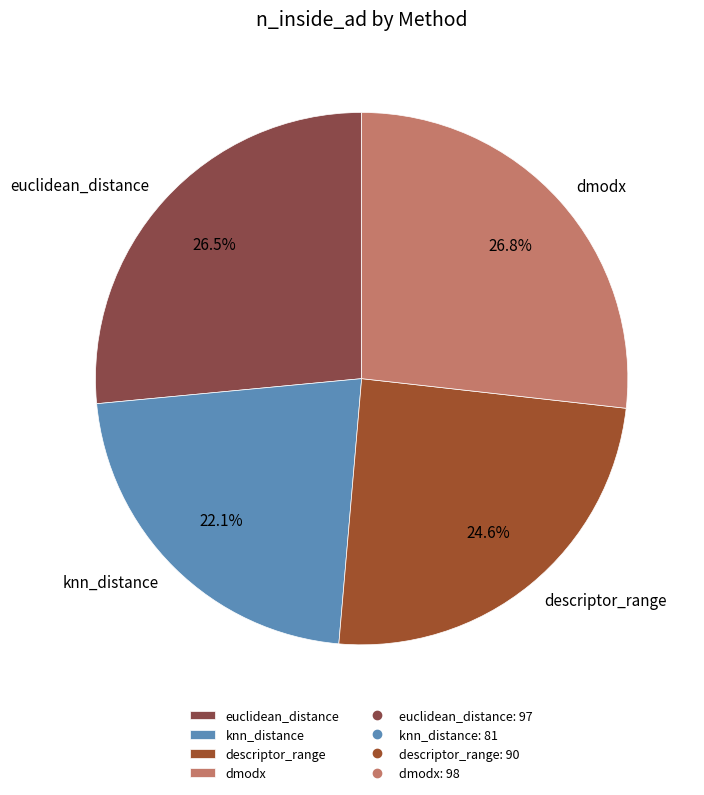

What is the ratio of the value at descriptor_range to the value at dmodx?

0.9